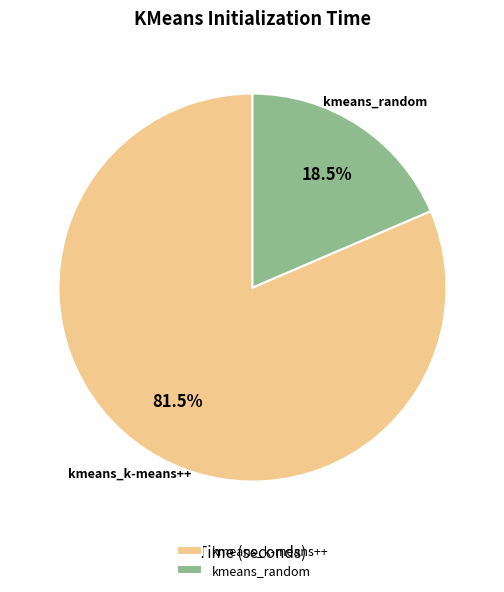

Count the number of slices in the pie.

2